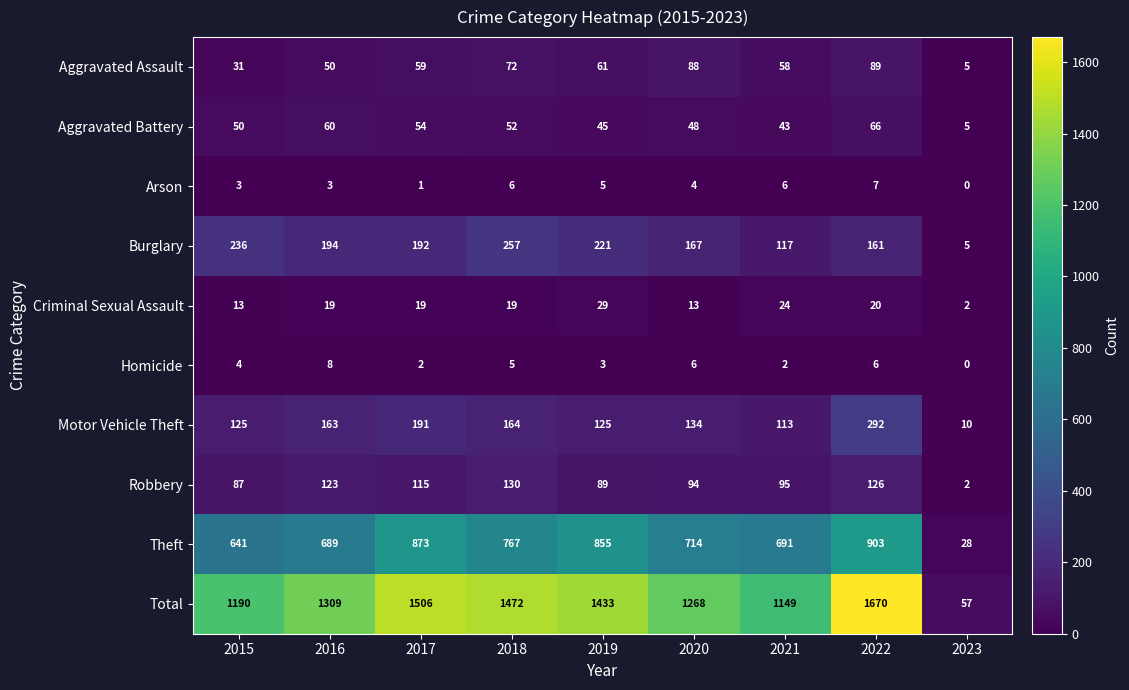

The Robbery series shows 224 at 2018. True or false?

False